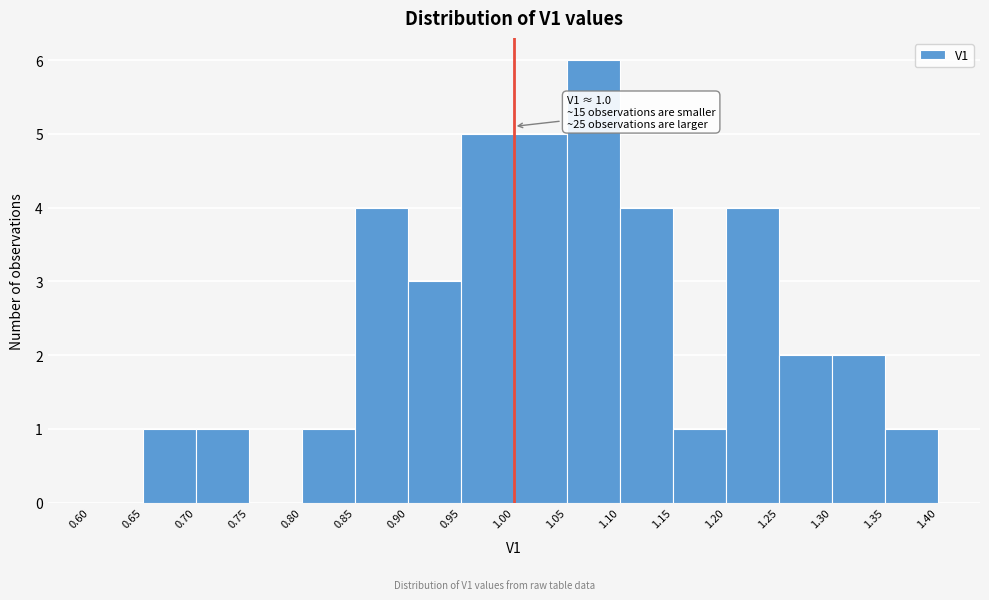

Over which range of the x-axis is the bar tallest?

1.05 to 1.10